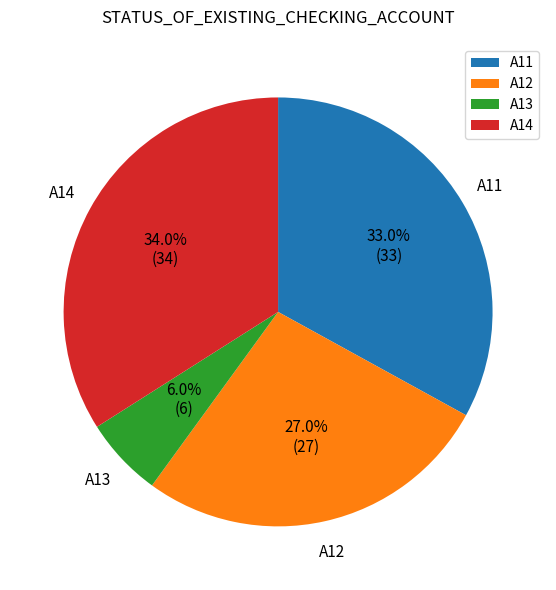

Is there any slice that represents more than half of the pie?

No